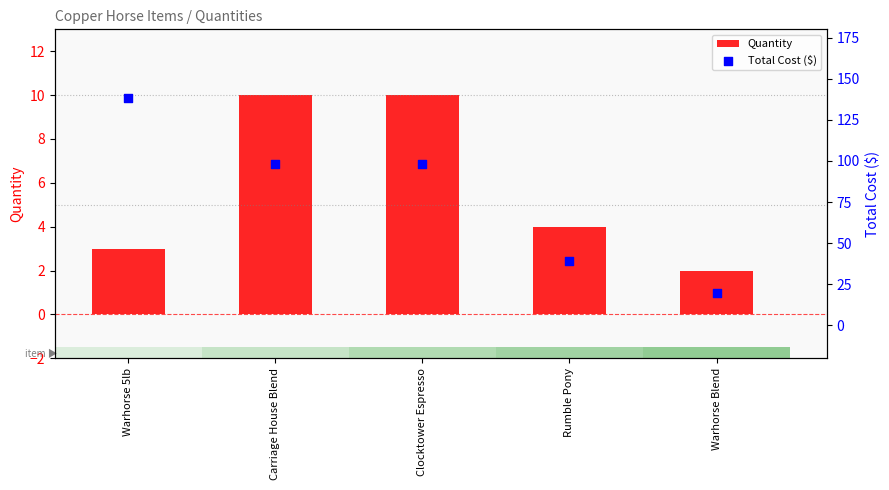

Which series reaches the minimum Y coordinate?

Quantity